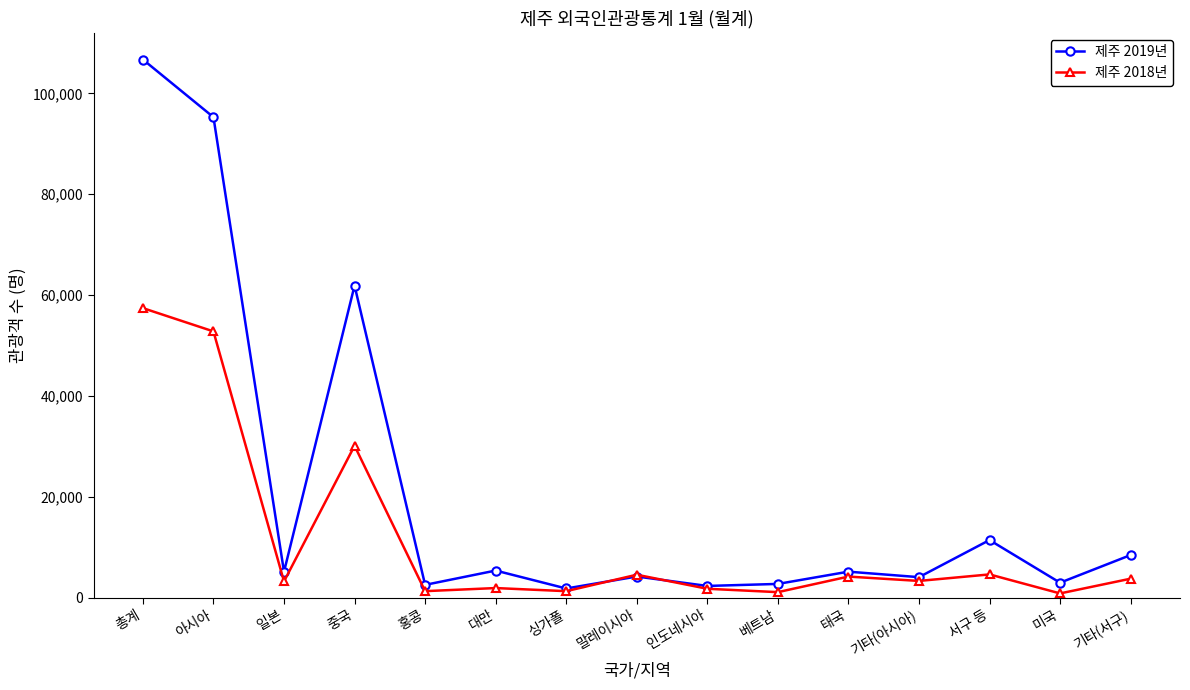

What is the label of the 7th point from the left?

싱가폴